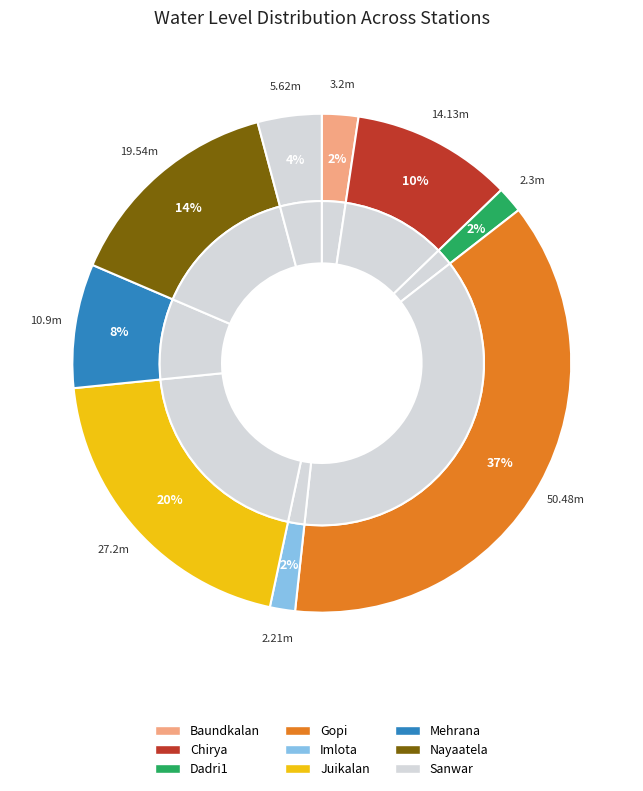

To the nearest percent, what percentage of the pie is Dadri1?

2%